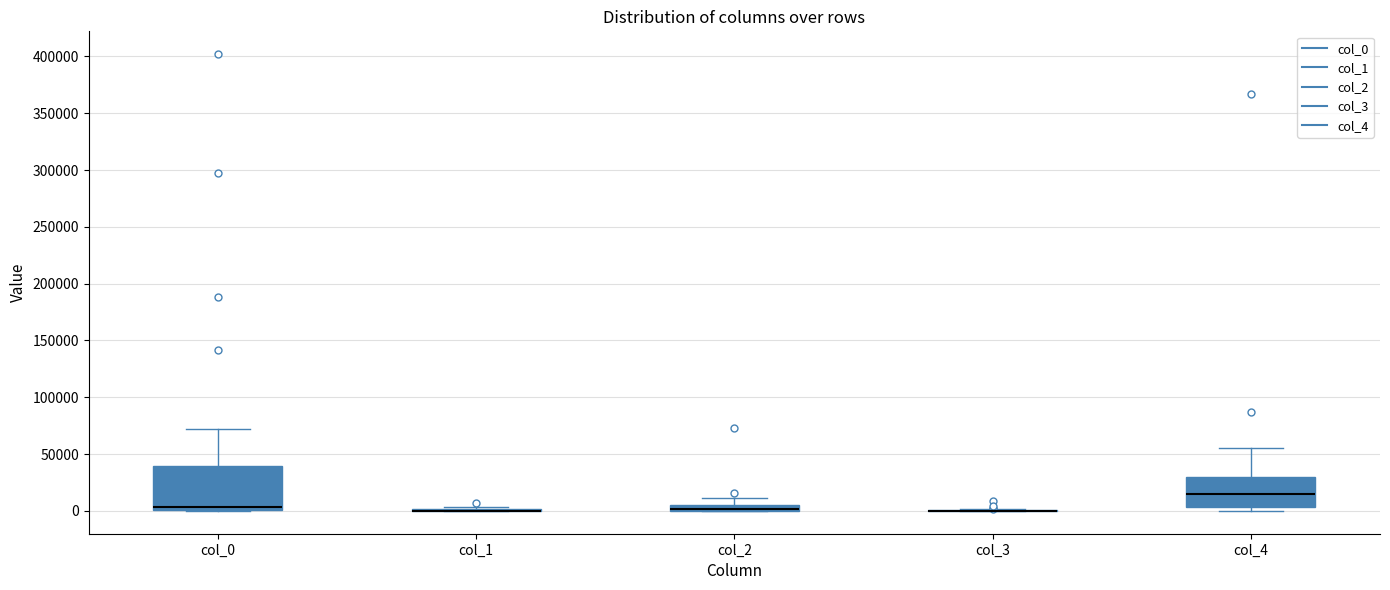

Comparing the boxes themselves (not the whiskers), which one is the tallest?

col_0